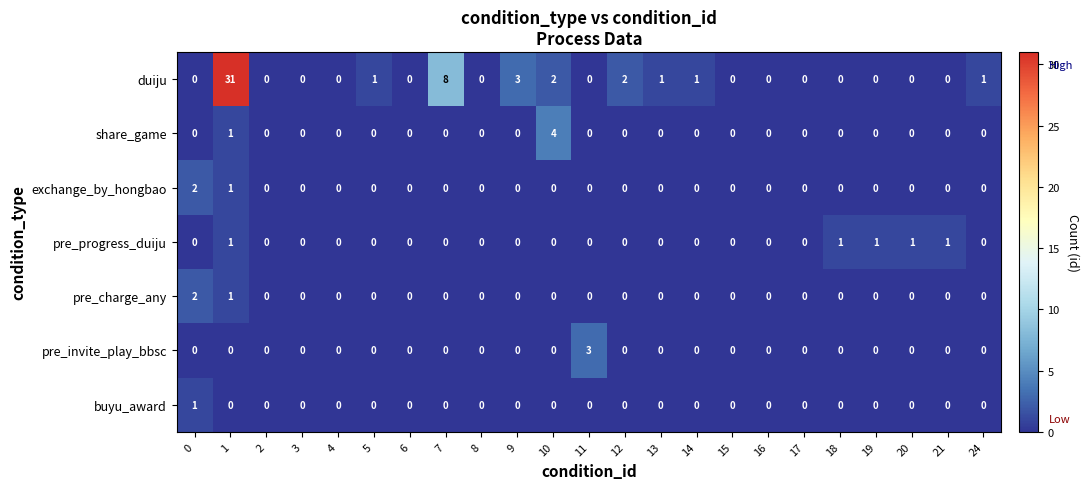

Is it true that exchange_by_hongbao equals 3 at 0?

False